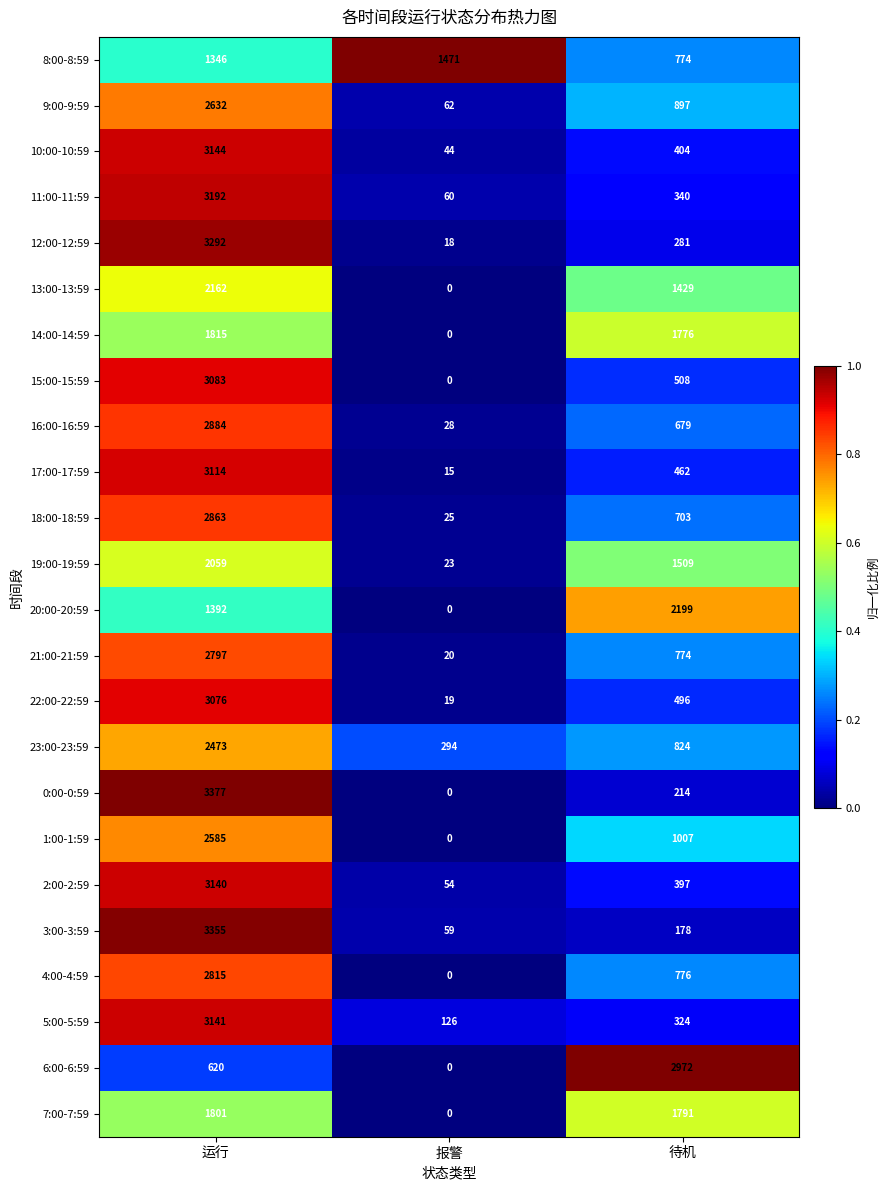

Is it true that 19:00-19:59 equals 2059 at 运行?

True